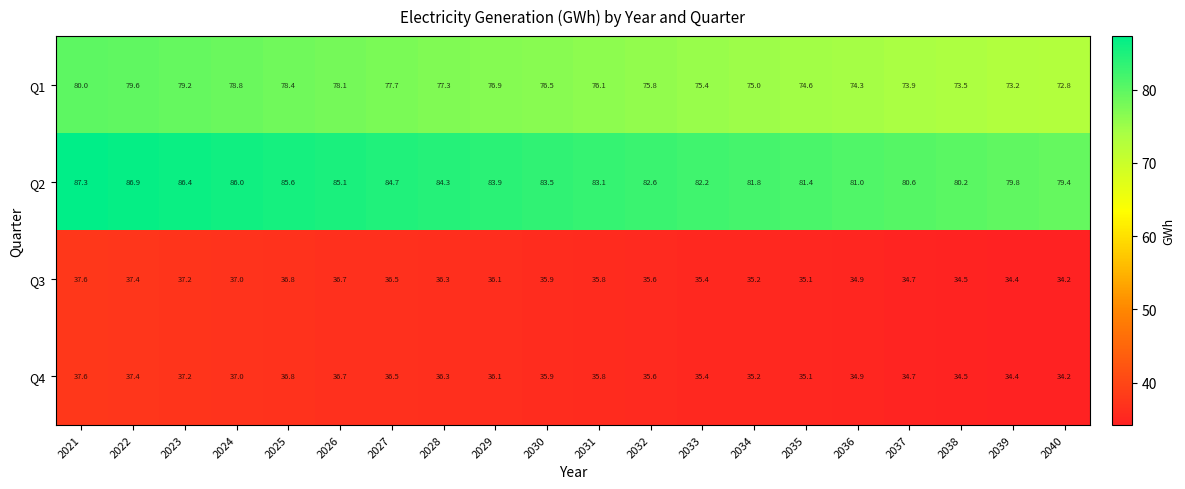

Which category has the highest value in the Q4 series?

2021